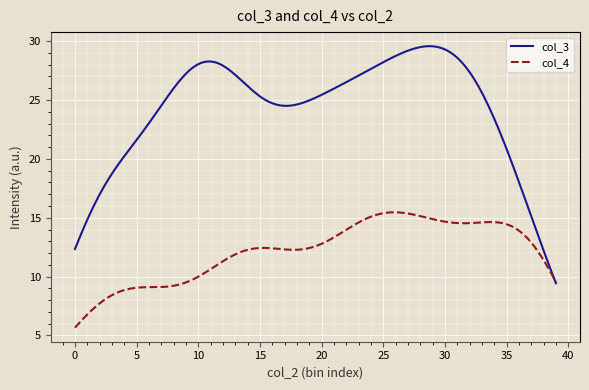

After their last crossing, which series has the higher values: col_4 or col_3?

col_4